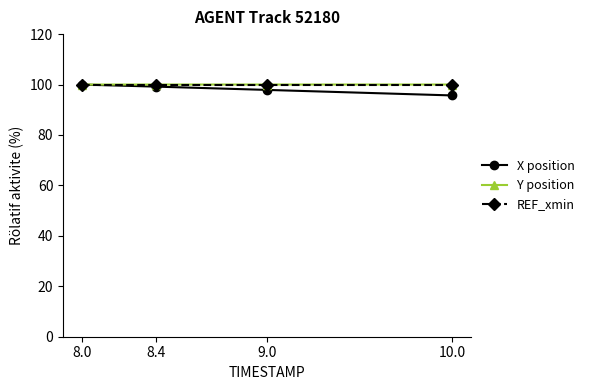

What is the total value across all series at 8.0?

300.0